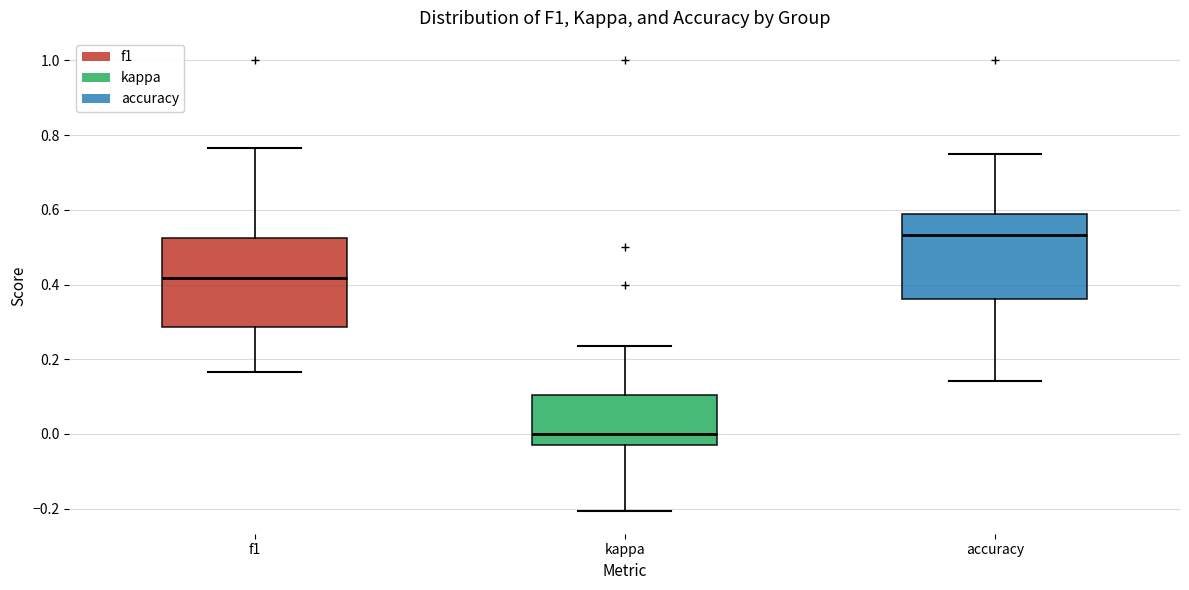

Reading left to right, read every box against the y-axis: the position of its median line, the range the box covers, and the ends of its whiskers. The values are not printed on the chart, so give them approximately, as read against the axis.

f1: median 0.42, box 0.28 to 0.52, whiskers 0.16 to 0.76
kappa: median 0.00, box -0.02 to 0.10, whiskers -0.20 to 0.24
accuracy: median 0.54, box 0.36 to 0.58, whiskers 0.14 to 0.76